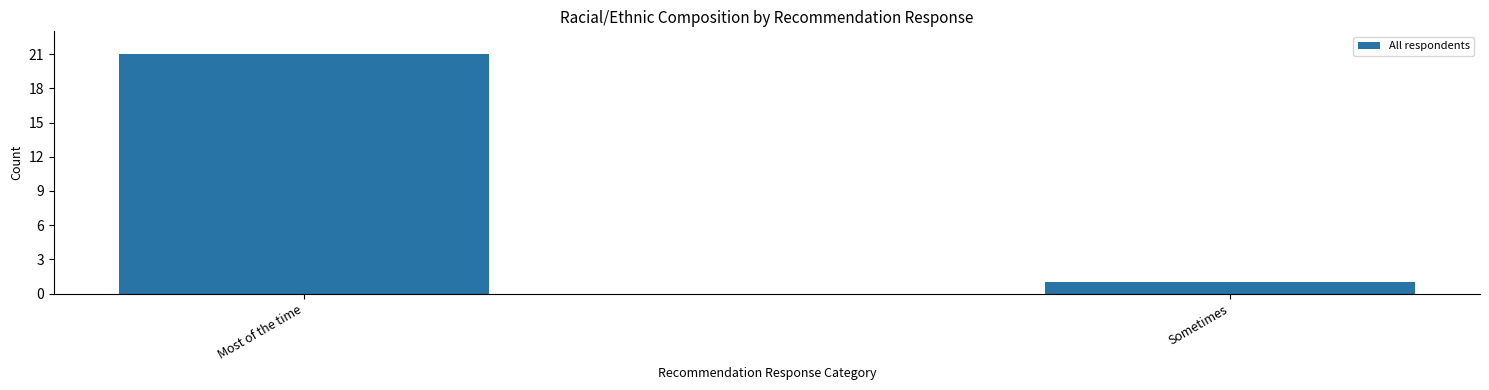

List the labels in order of value, smallest first.

Sometimes, Most of the time